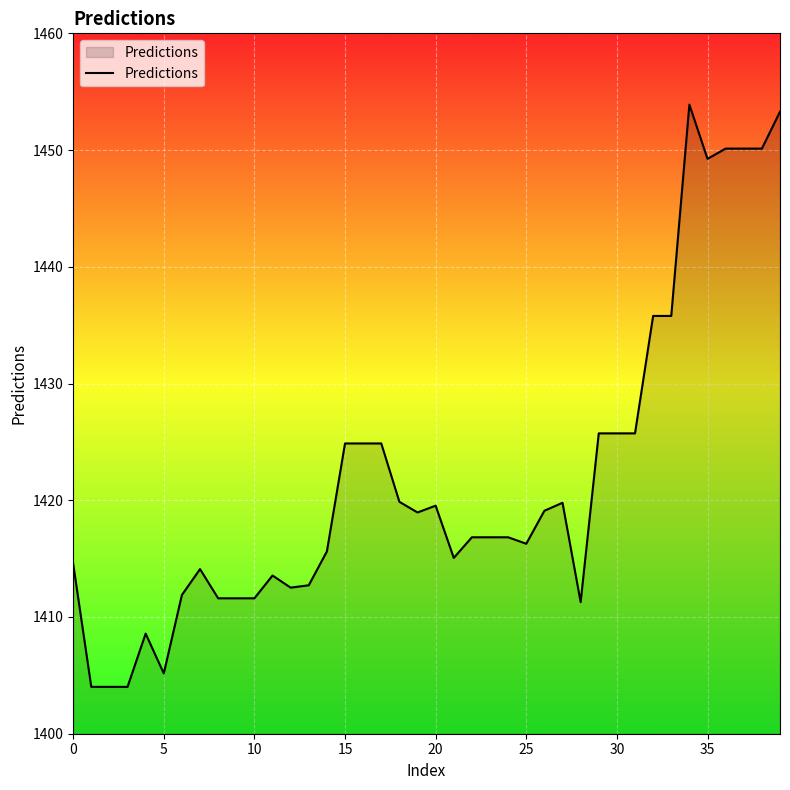

What is the difference between the maximum and minimum values?

49.9